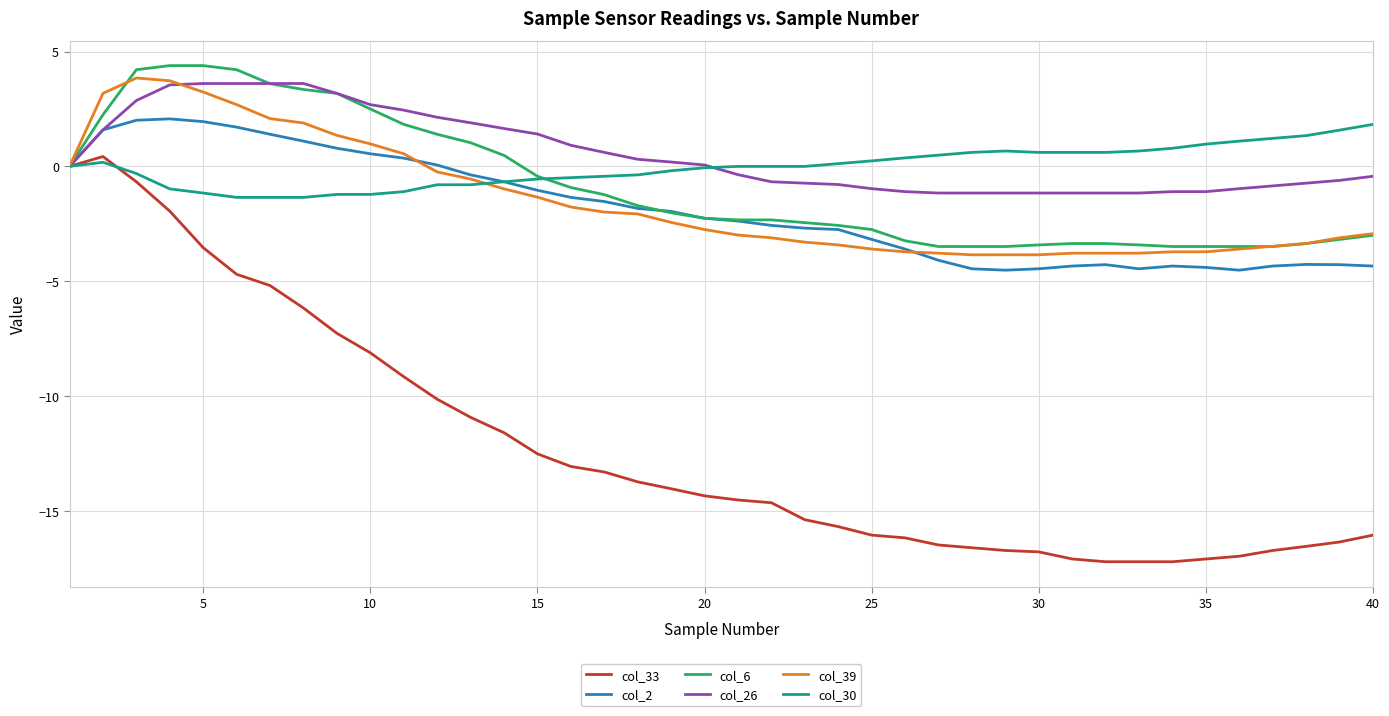

Which series has the largest range (max minus min)?

col_33